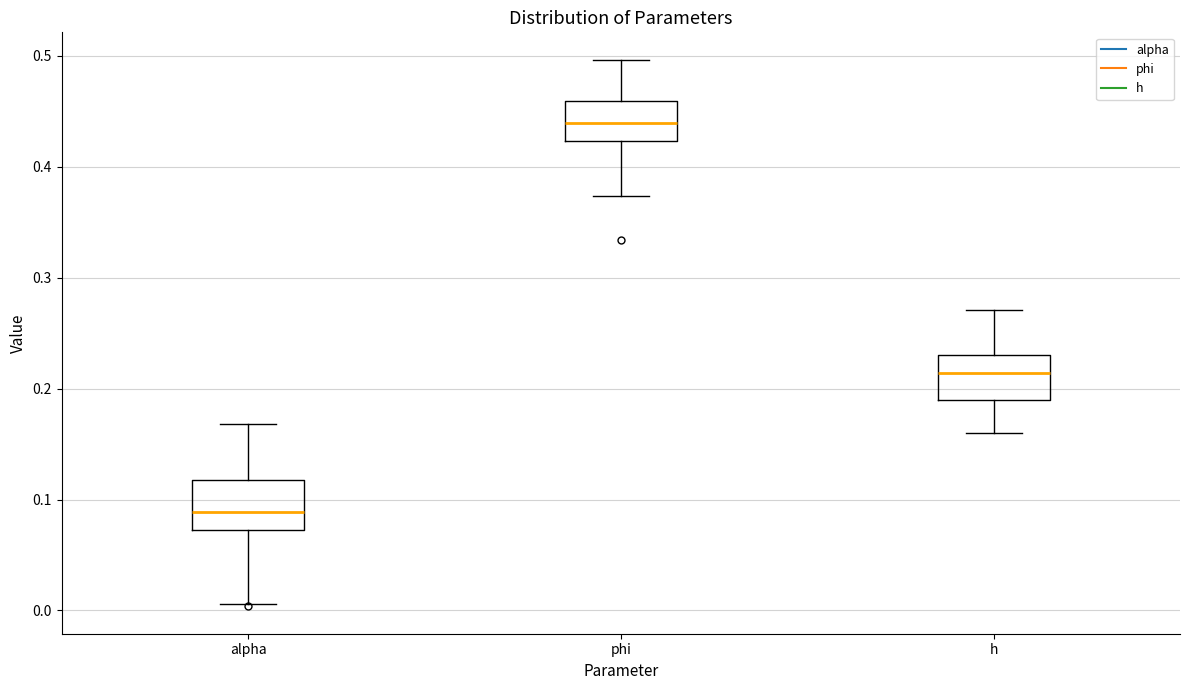

Reading left to right, read every box against the y-axis: the position of its median line, the range the box covers, and the ends of its whiskers. The values are not printed on the chart, so give them approximately, as read against the axis.

alpha: median 0.09, box 0.07 to 0.12, whiskers 0.01 to 0.17
phi: median 0.44, box 0.42 to 0.46, whiskers 0.37 to 0.50
h: median 0.21, box 0.19 to 0.23, whiskers 0.16 to 0.27